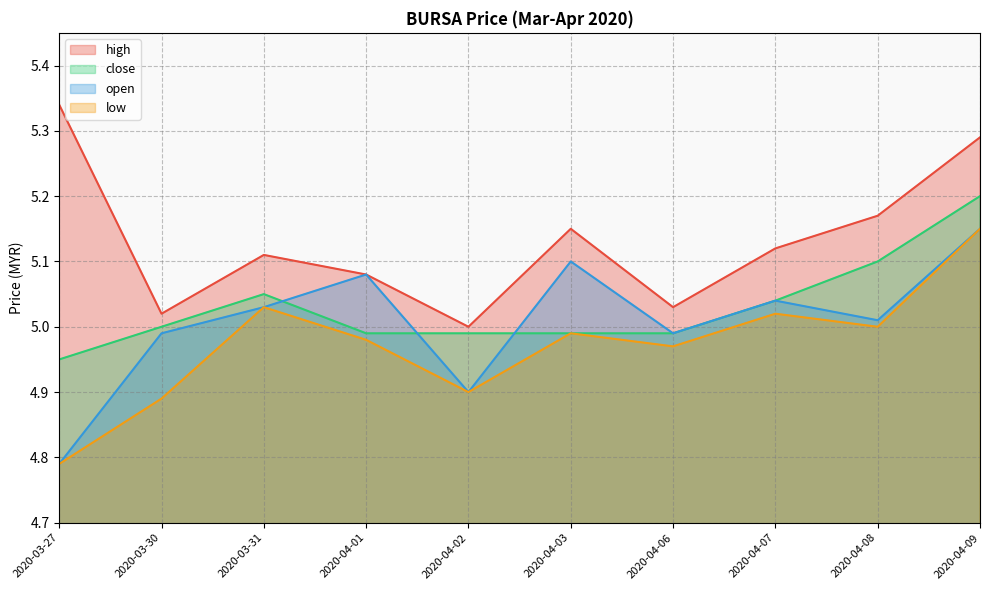

Is it true that open equals 5.0 at 2020-03-31?

True